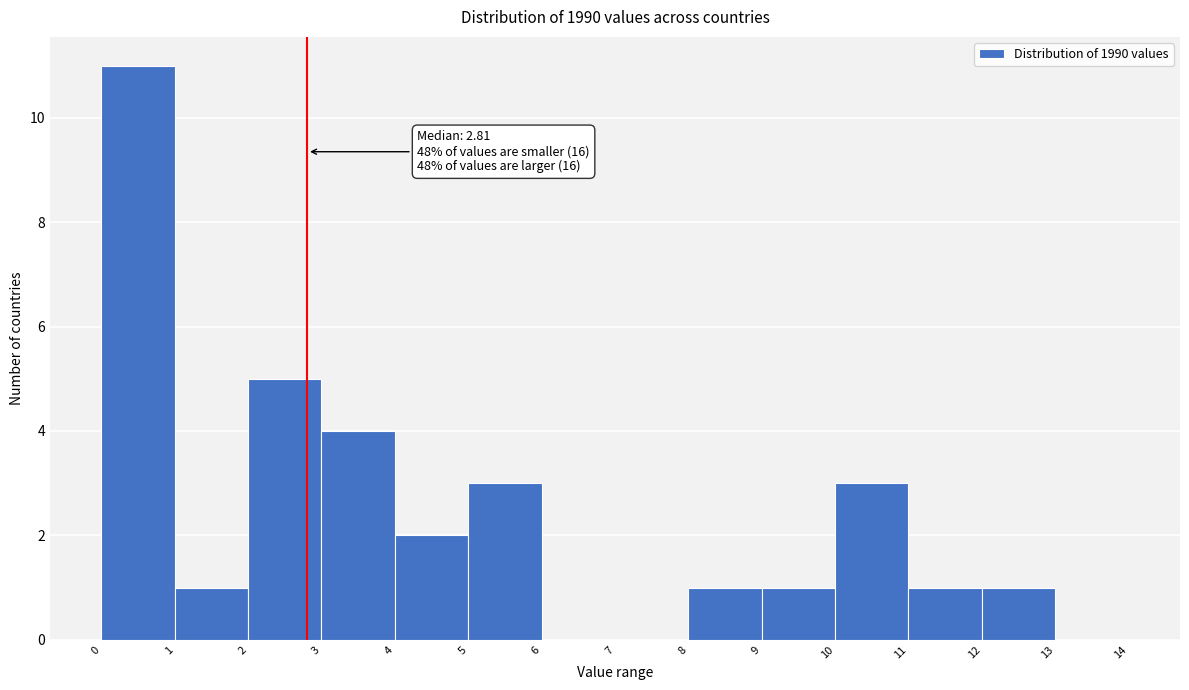

Which range on the x-axis has the tallest bar?

0 to 1